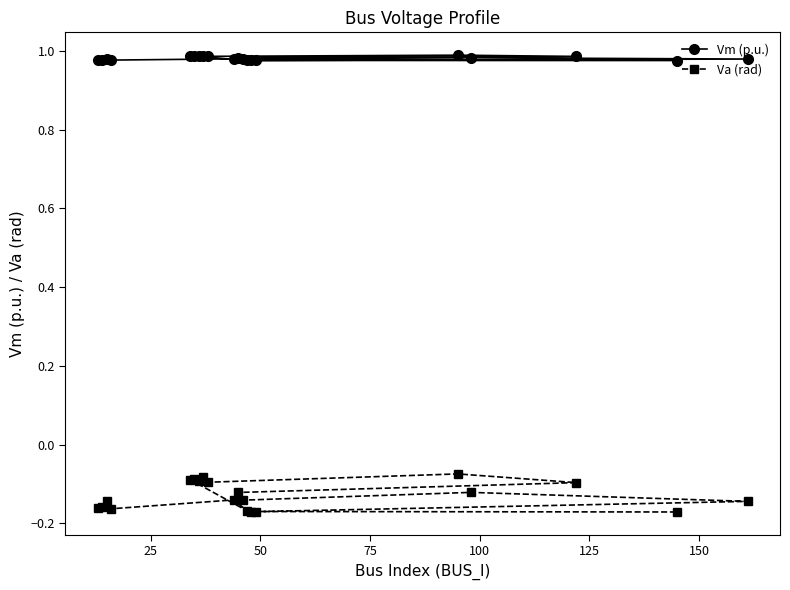

Which series has the largest total across all categories?

Vm (p.u.)